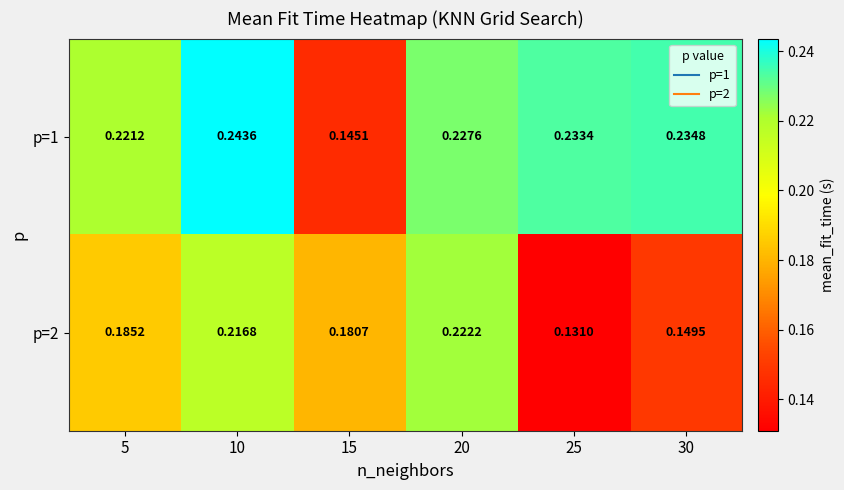

At which category does the chart reach its minimum across all series?

25